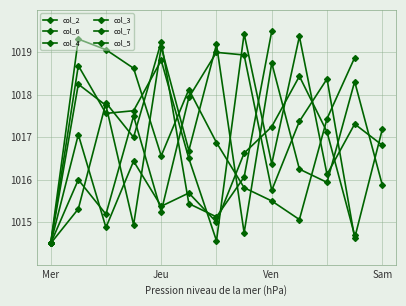

How many times do col_4 and col_6 cross each other?

3